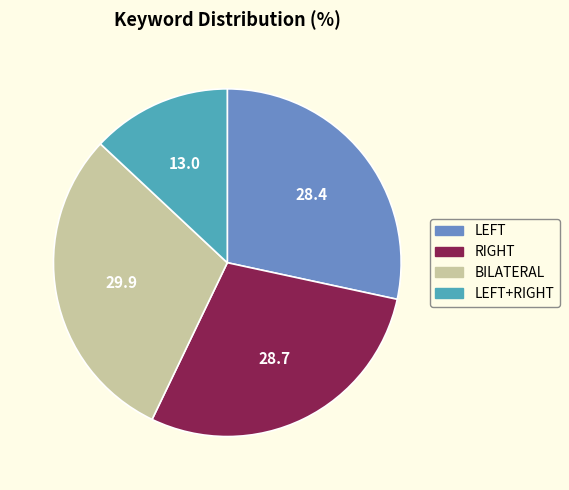

Is there a majority slice in this chart?

No